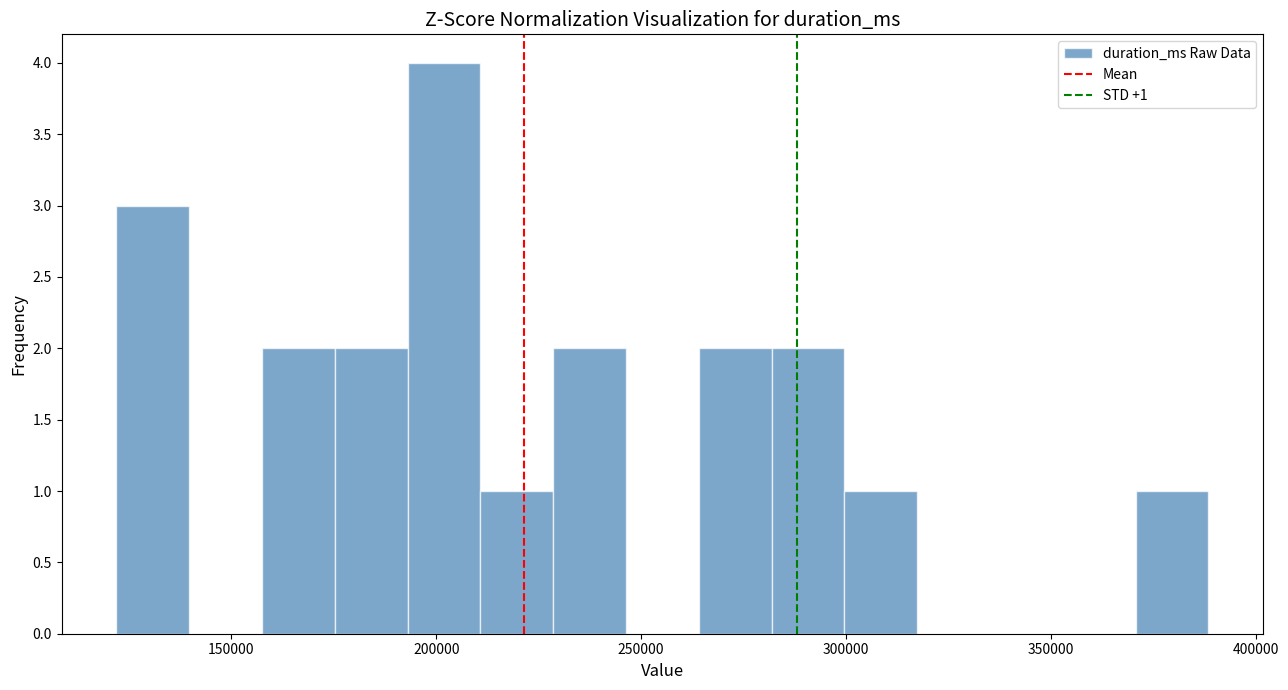

Read against the x-axis, roughly where is the centre of the tallest bar?

200000